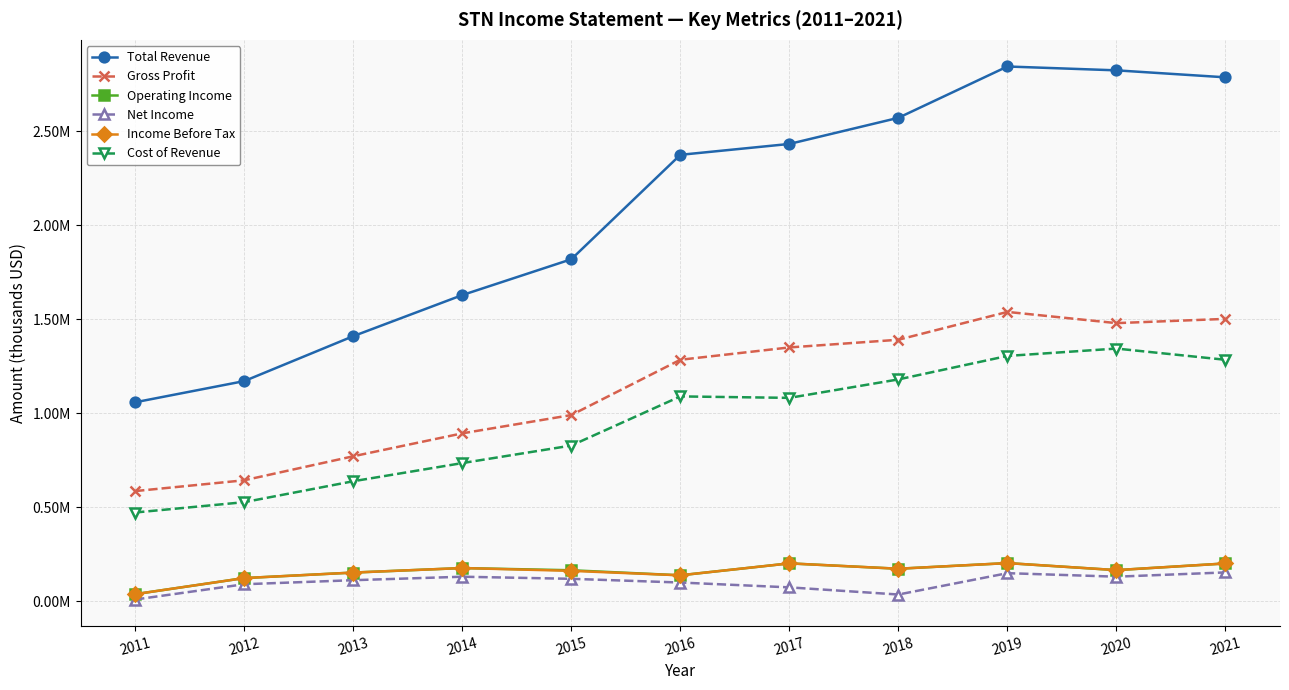

What are all the series names shown in the legend?

Total Revenue, Gross Profit, Operating Income, Net Income, Income Before Tax, Cost of Revenue